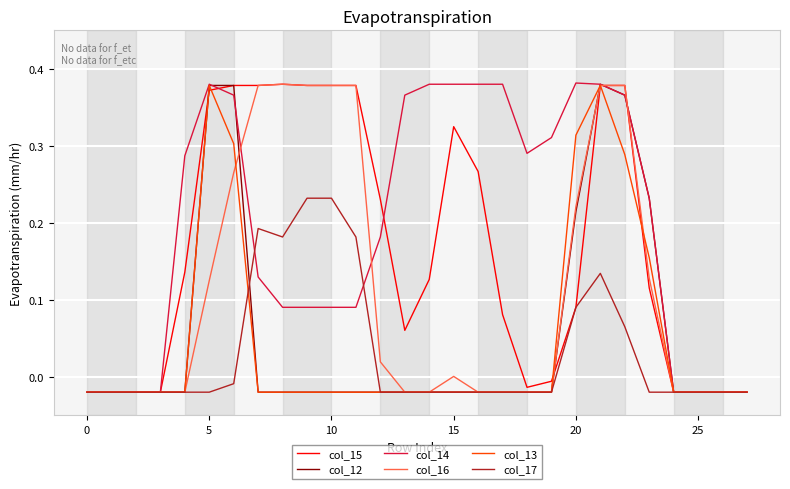

What is the sum of all col_13 values?

1.4